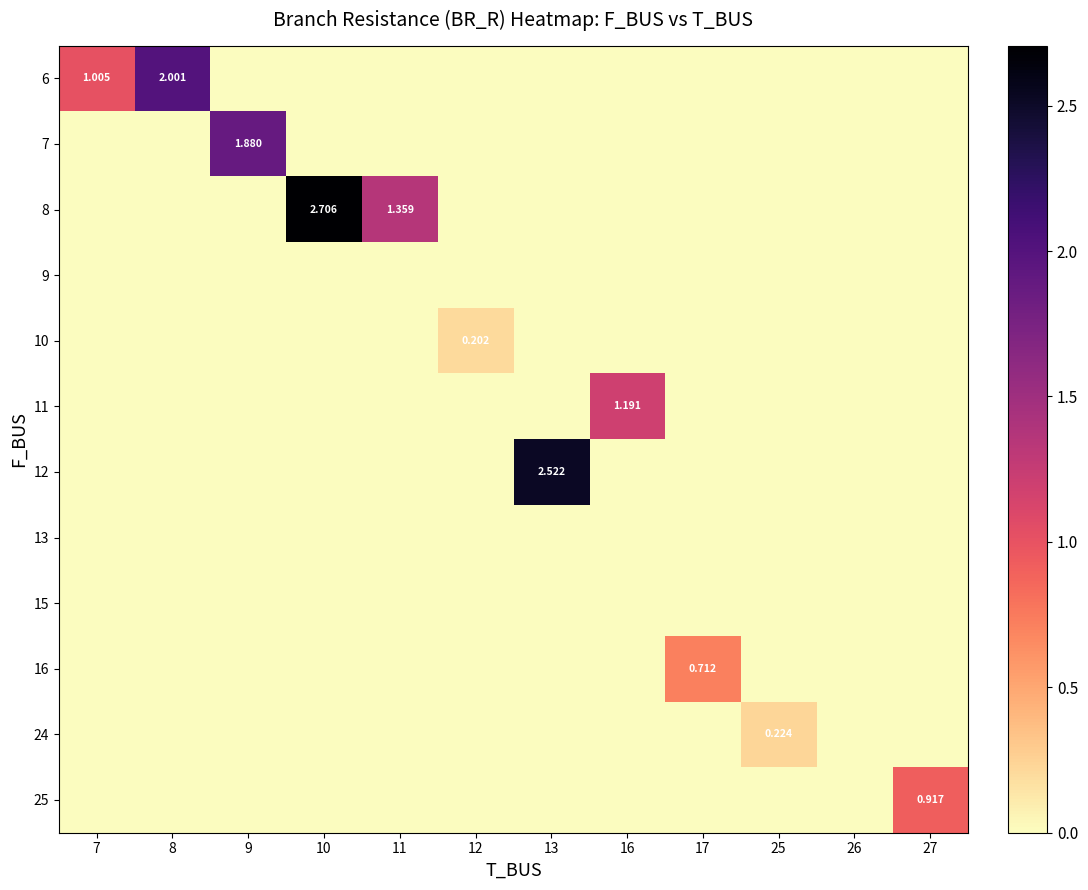

Reading left to right, what are all the values shown in this chart?

row_0: 1.0	2.0	0.0	0.0	0.0	0.0	0.0	0.0	0.0	0.0	0.0	0.0
row_1: 0.0	0.0	1.9	0.0	0.0	0.0	0.0	0.0	0.0	0.0	0.0	0.0
row_2: 0.0	0.0	0.0	2.7	1.4	0.0	0.0	0.0	0.0	0.0	0.0	0.0
row_3: 0.0	0.0	0.0	0.0	0.0	0.0	0.0	0.0	0.0	0.0	0.0	0.0
row_4: 0.0	0.0	0.0	0.0	0.0	0.2	0.0	0.0	0.0	0.0	0.0	0.0
row_5: 0.0	0.0	0.0	0.0	0.0	0.0	0.0	1.2	0.0	0.0	0.0	0.0
row_6: 0.0	0.0	0.0	0.0	0.0	0.0	2.5	0.0	0.0	0.0	0.0	0.0
row_7: 0.0	0.0	0.0	0.0	0.0	0.0	0.0	0.0	0.0	0.0	0.0	0.0
row_8: 0.0	0.0	0.0	0.0	0.0	0.0	0.0	0.0	0.0	0.0	0.0	0.0
row_9: 0.0	0.0	0.0	0.0	0.0	0.0	0.0	0.0	0.7	0.0	0.0	0.0
row_10: 0.0	0.0	0.0	0.0	0.0	0.0	0.0	0.0	0.0	0.2	0.0	0.0
row_11: 0.0	0.0	0.0	0.0	0.0	0.0	0.0	0.0	0.0	0.0	0.0	0.9